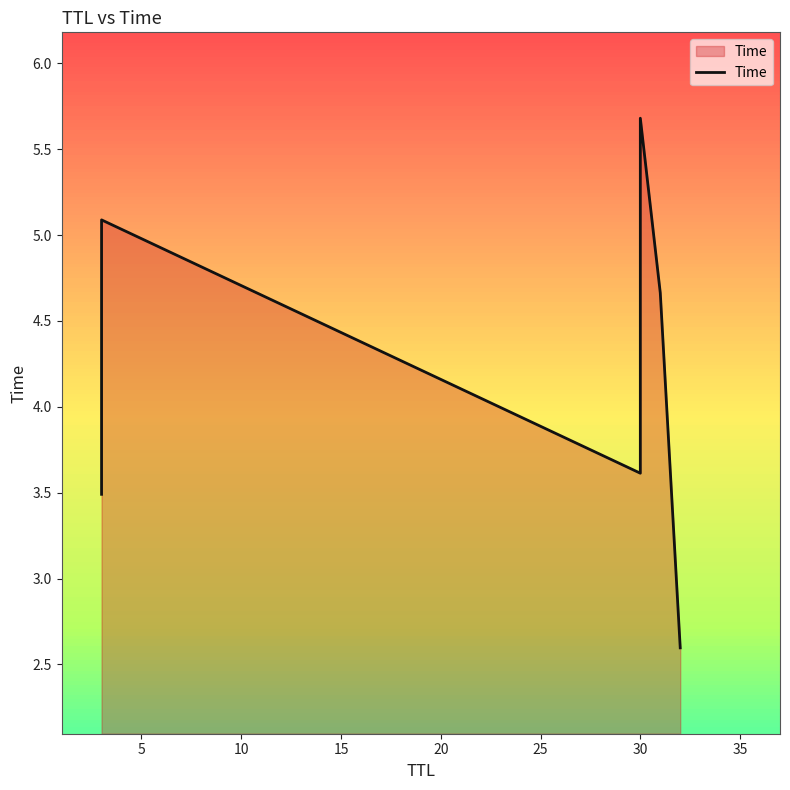

How many distinct data groups are displayed?

1